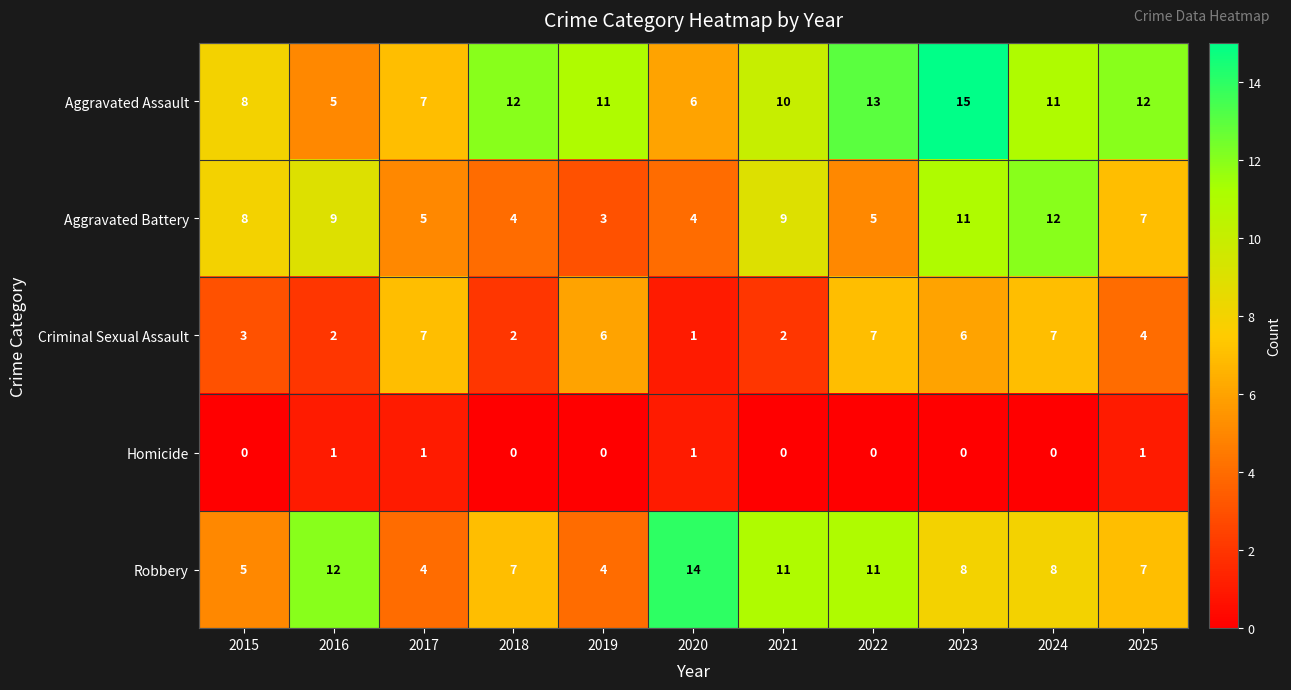

What is the difference between the highest and lowest values at 2019?

11